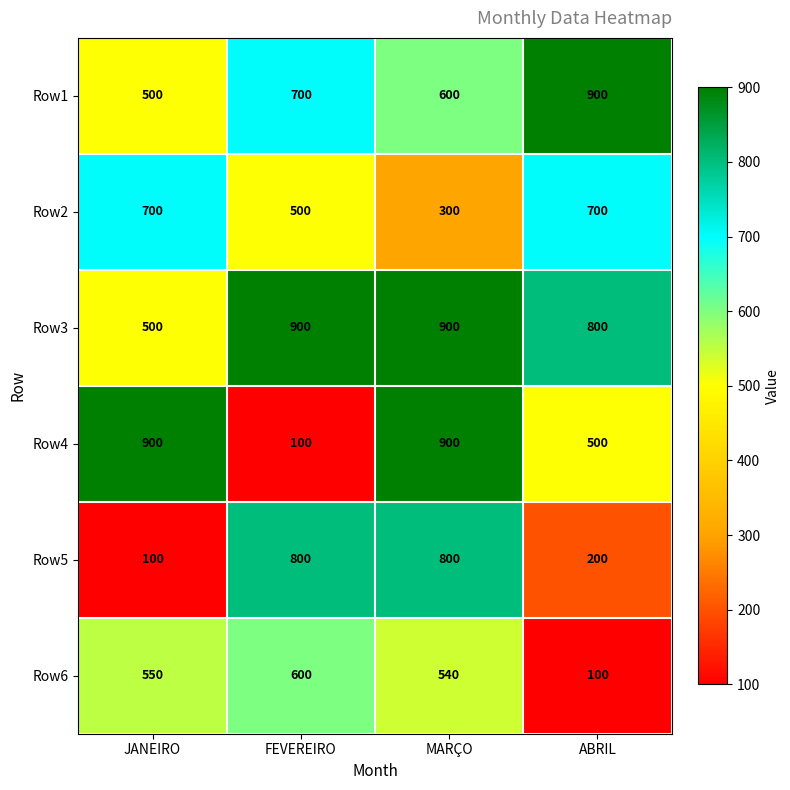

Reading left to right, extract all data points from this chart.

Row1: JANEIRO=500	FEVEREIRO=700	MARÇO=600	ABRIL=900
Row2: JANEIRO=700	FEVEREIRO=500	MARÇO=300	ABRIL=700
Row3: JANEIRO=500	FEVEREIRO=900	MARÇO=900	ABRIL=800
Row4: JANEIRO=900	FEVEREIRO=100	MARÇO=900	ABRIL=500
Row5: JANEIRO=100	FEVEREIRO=800	MARÇO=800	ABRIL=200
Row6: JANEIRO=550	FEVEREIRO=600	MARÇO=540	ABRIL=100